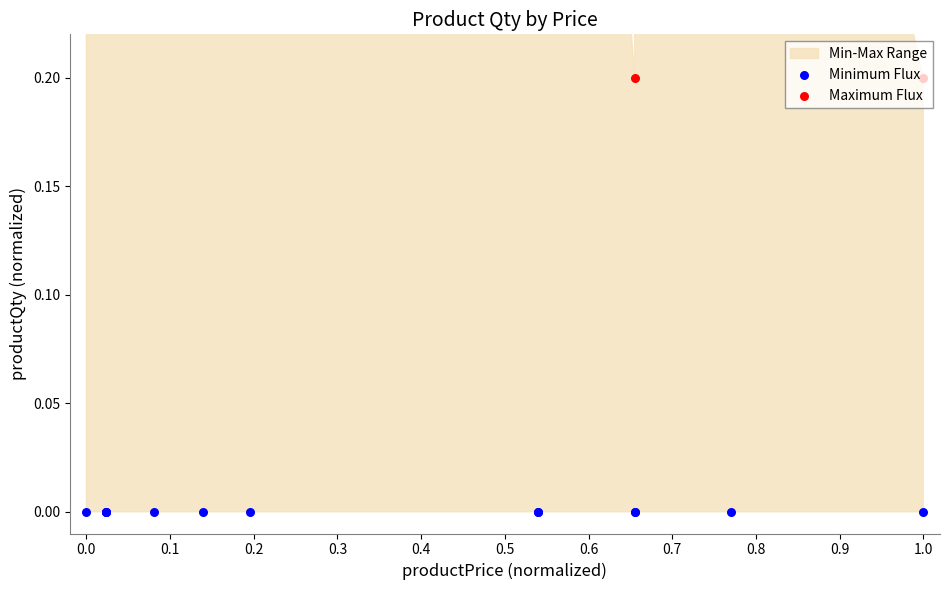

At which category is the sum across all series the highest?

0.6